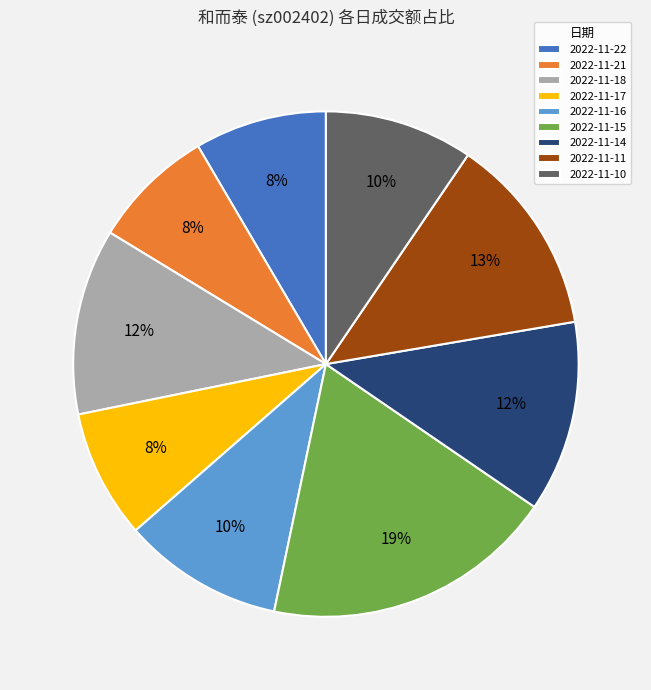

To the nearest percent, what percentage of the pie is 2022-11-16?

10%